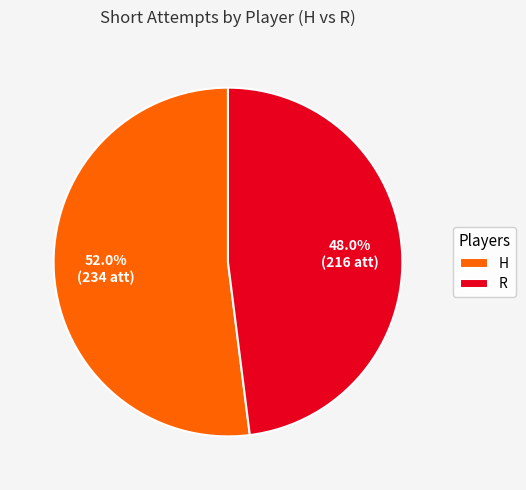

What percentage is the H slice, to the nearest percent?

52%